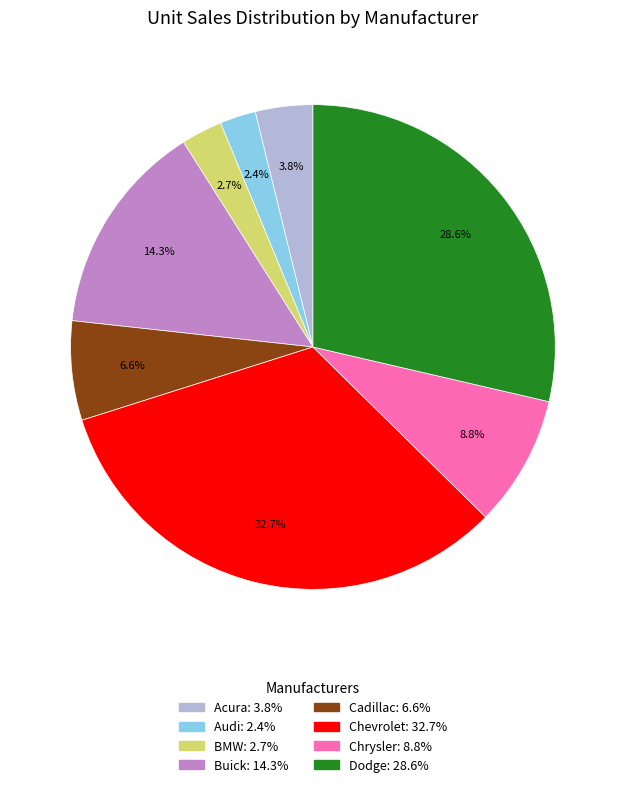

Is there a majority slice in this chart?

No